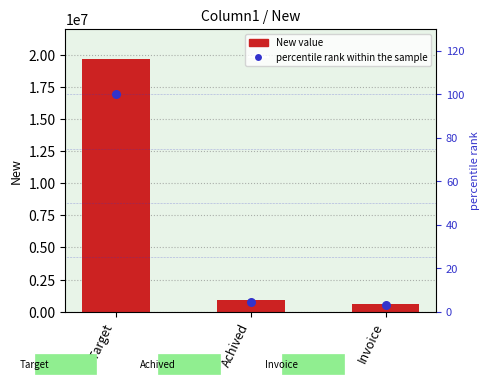

Is the value of percentile rank within the sample at Invoice greater than the value of New value at Target?

No